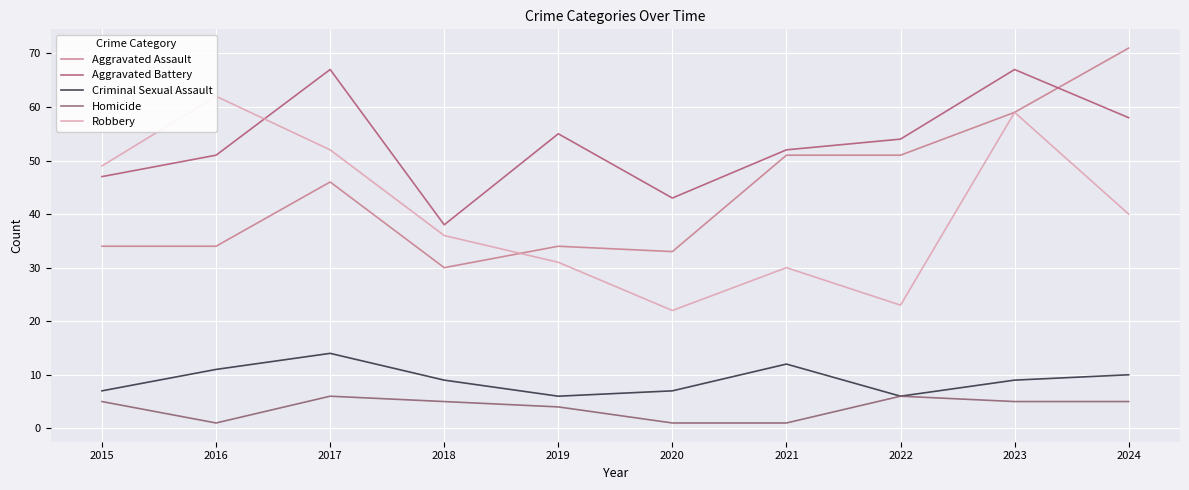

At how many categories does at least one series exceed 29?

10